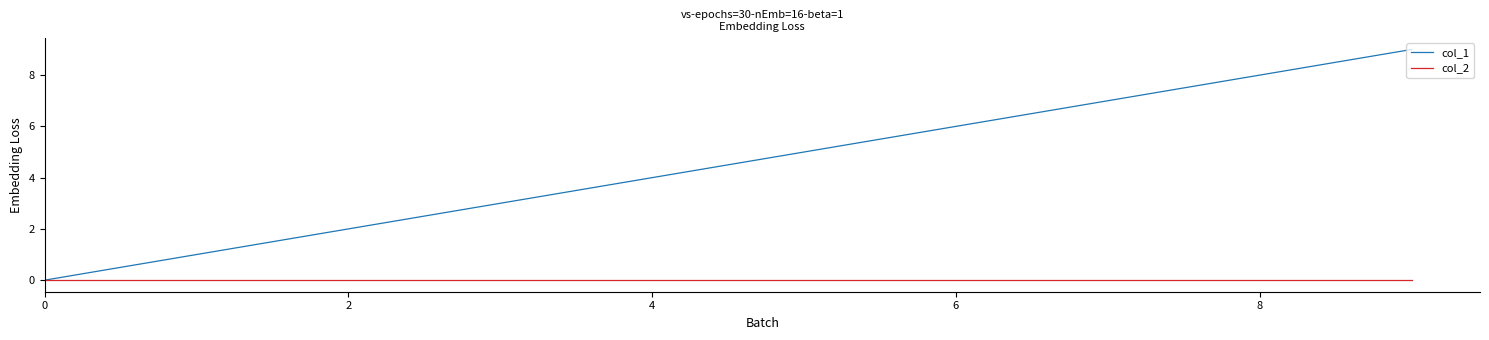

Reading right to left, extract all data points from this chart.

col_1: 9	8	7	6	5	4	3	2	1	0
col_2: 0	0	0	0	0	0	0	0	0	0